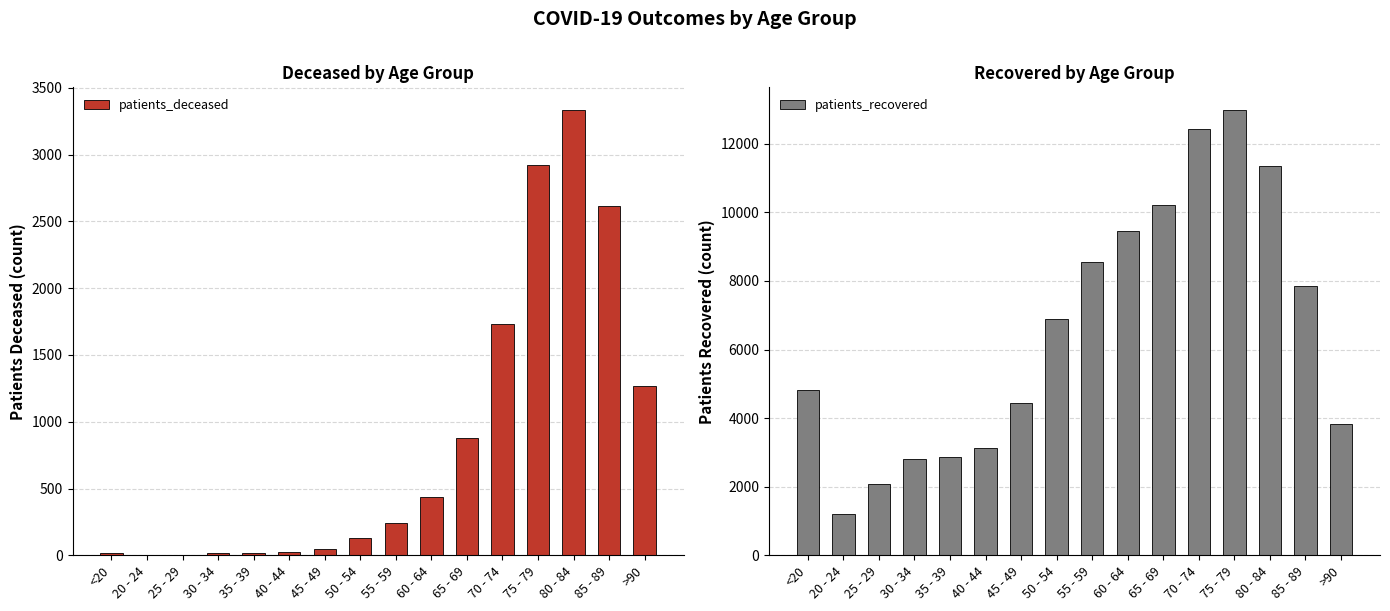

At how many categories does at least one series exceed 5124?

8